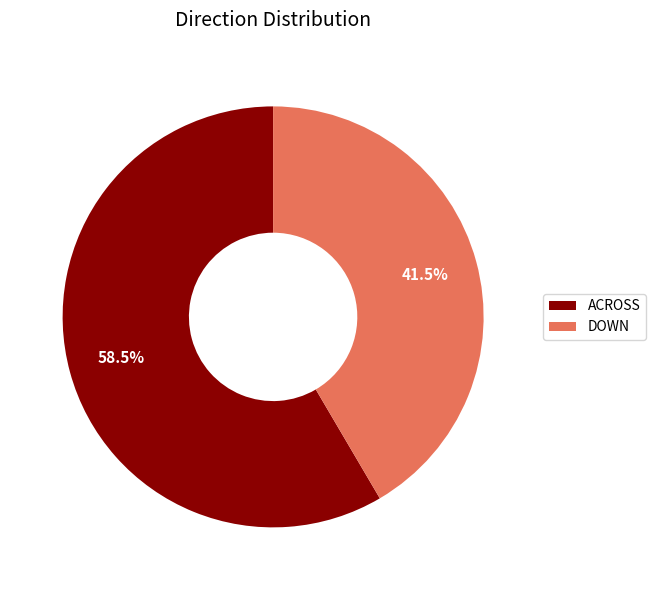

True or false: DOWN accounts for 52% of the total.

False